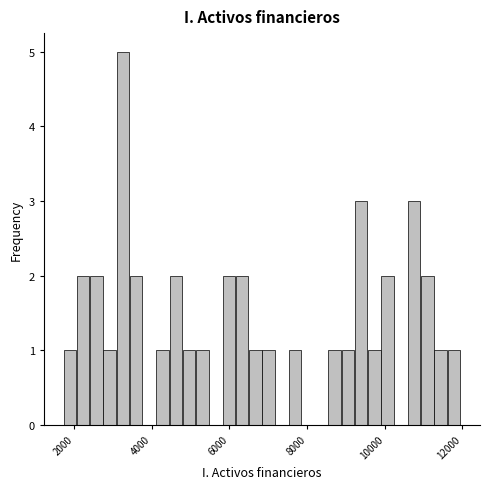

Read against the x-axis, roughly where is the centre of the tallest bar?

3200